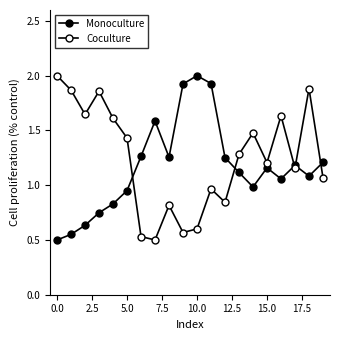

True or false: Monoculture has more than 1 points higher than both neighbors.

True